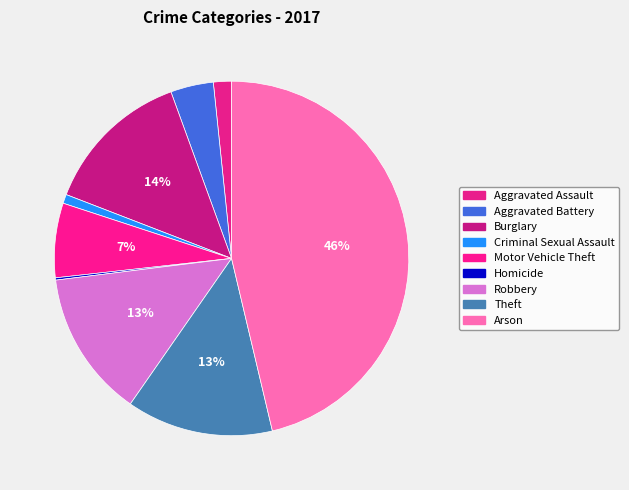

Which slice is the smallest?

Homicide